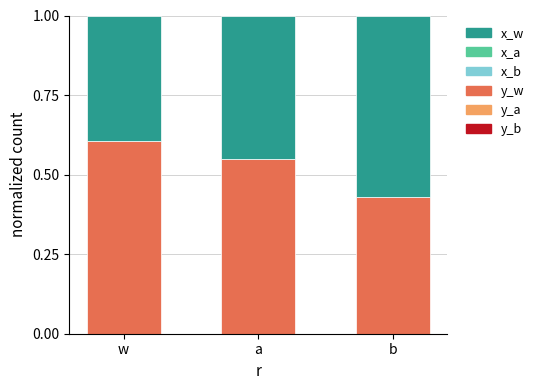

Which category has the highest value in the y_w series?

w